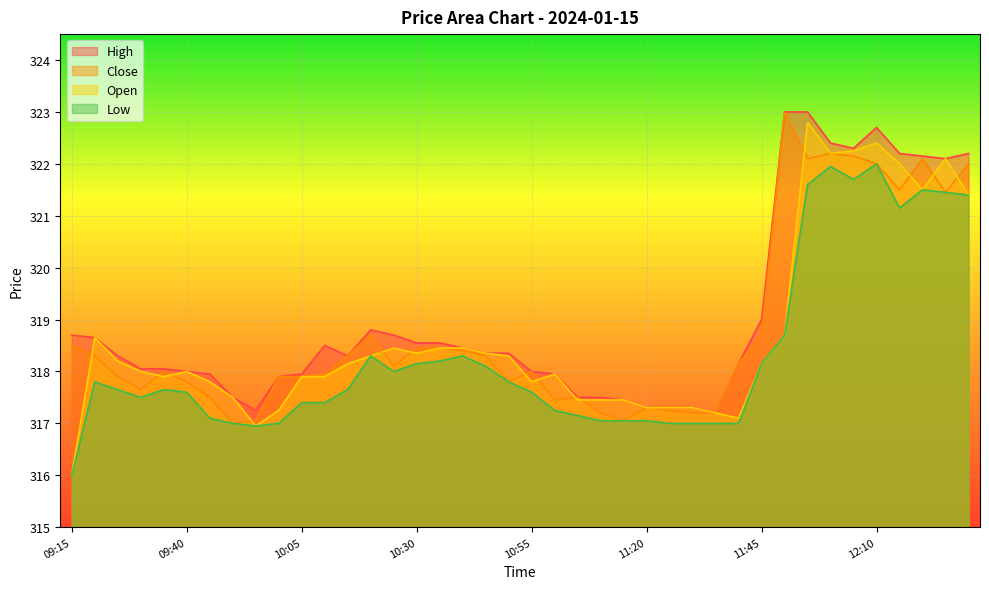

Is it true that Open equals 486.3 at 11:15?

False